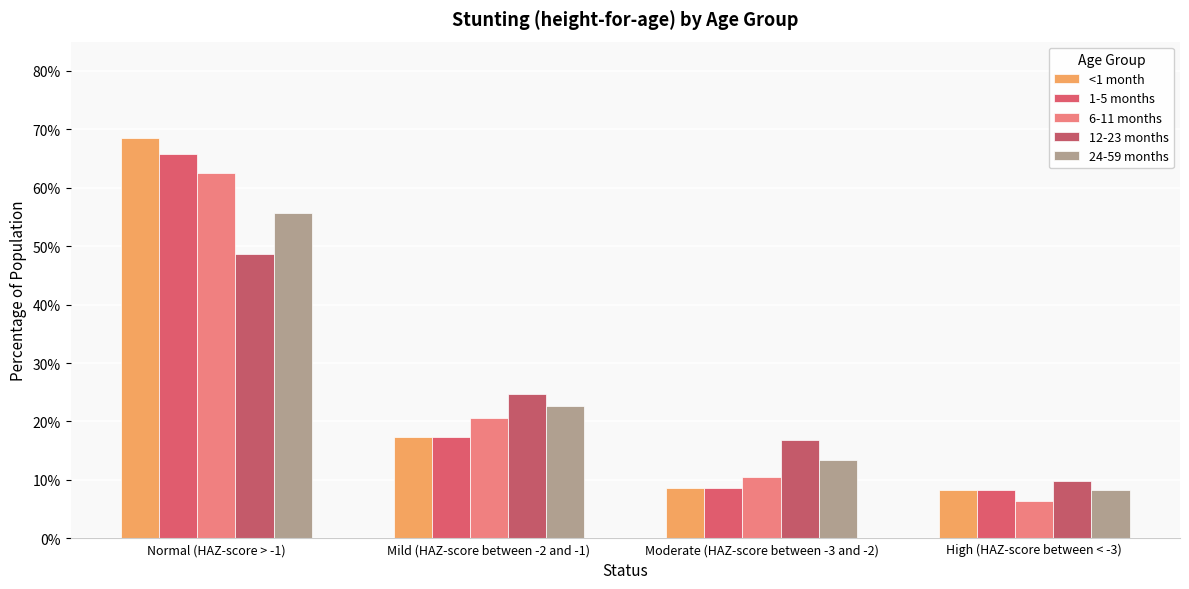

Which series has the largest total across all categories?

<1 month